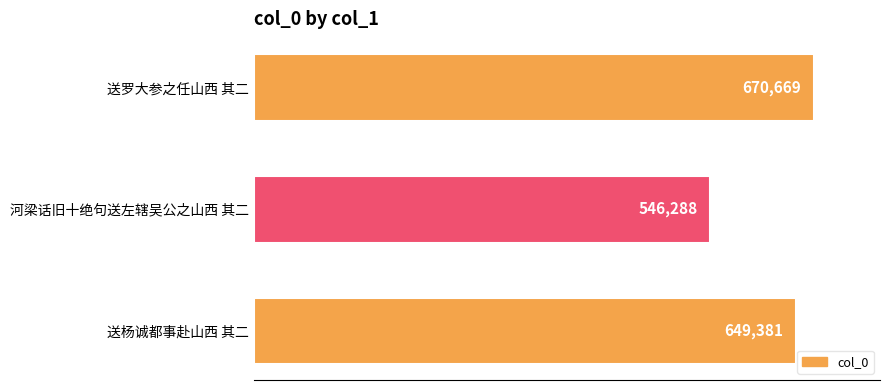

Rank the categories by value from lowest to highest.

河梁话旧十绝句送左辖吴公之山西 其二, 送杨诚都事赴山西 其二, 送罗大参之任山西 其二